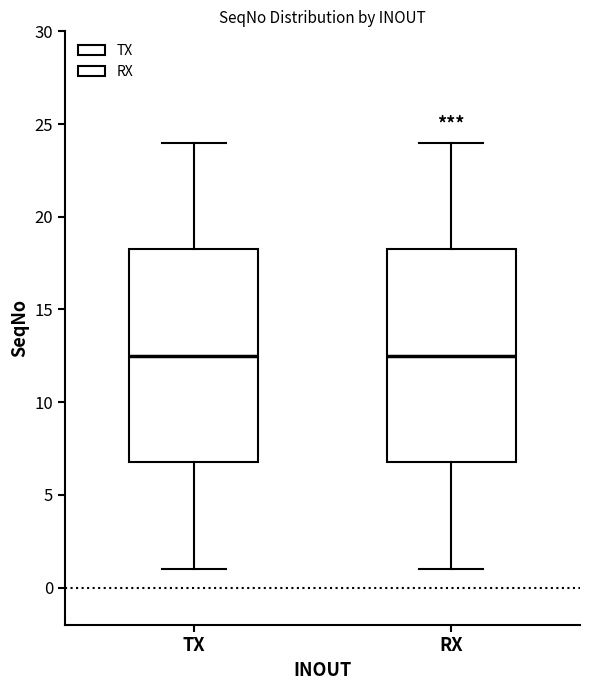

Reading left to right, transcribe this box plot: for each box, give where its median line is, the range the box spans, and where its two whiskers end, as read against the y-axis. The values are not printed on the chart, so give them approximately, as read against the axis.

TX: median 12.5, box 7.0 to 18.5, whiskers 1.0 to 24.0
RX: median 12.5, box 7.0 to 18.5, whiskers 1.0 to 24.0